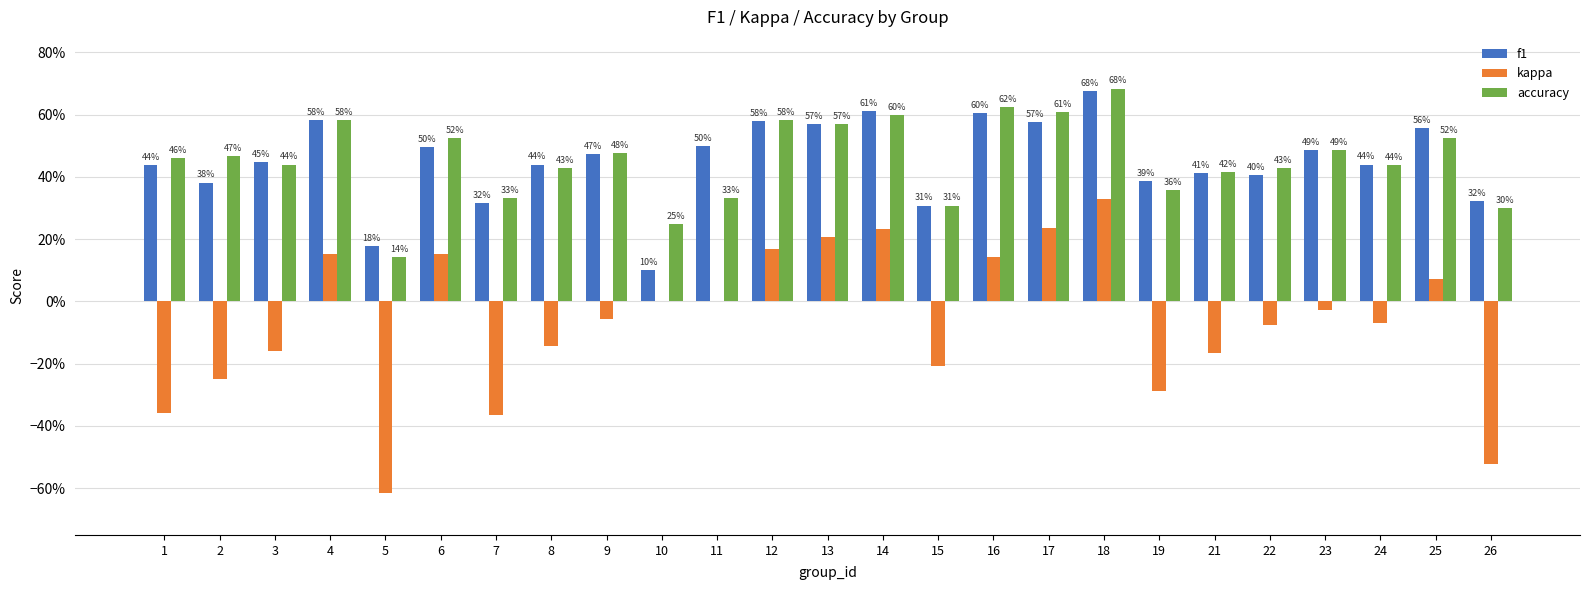

Does the chart contain stacked bars?

No